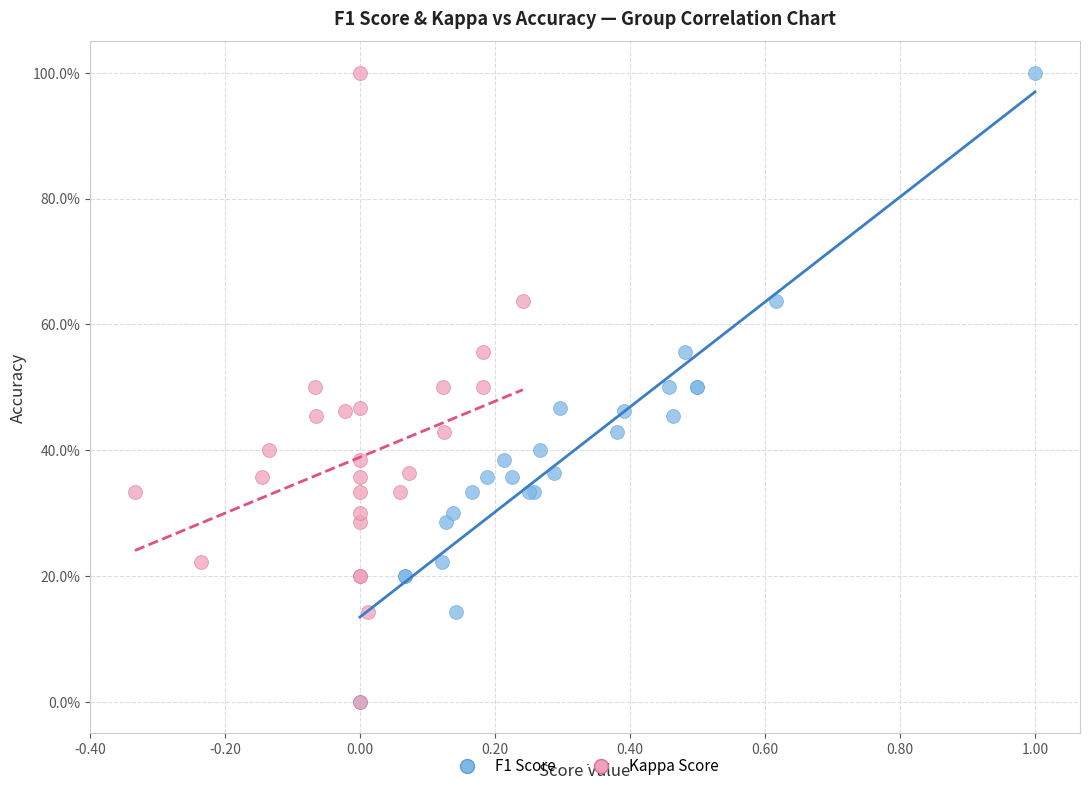

What are all the series names shown in the legend?

F1 Score, Kappa Score